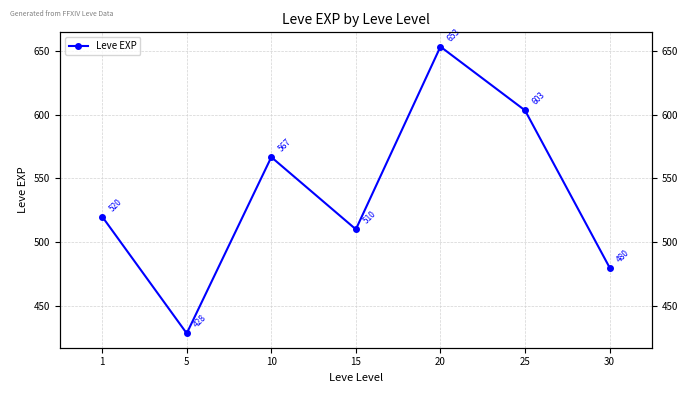

What is the value of the 3rd point from the left?

566.7